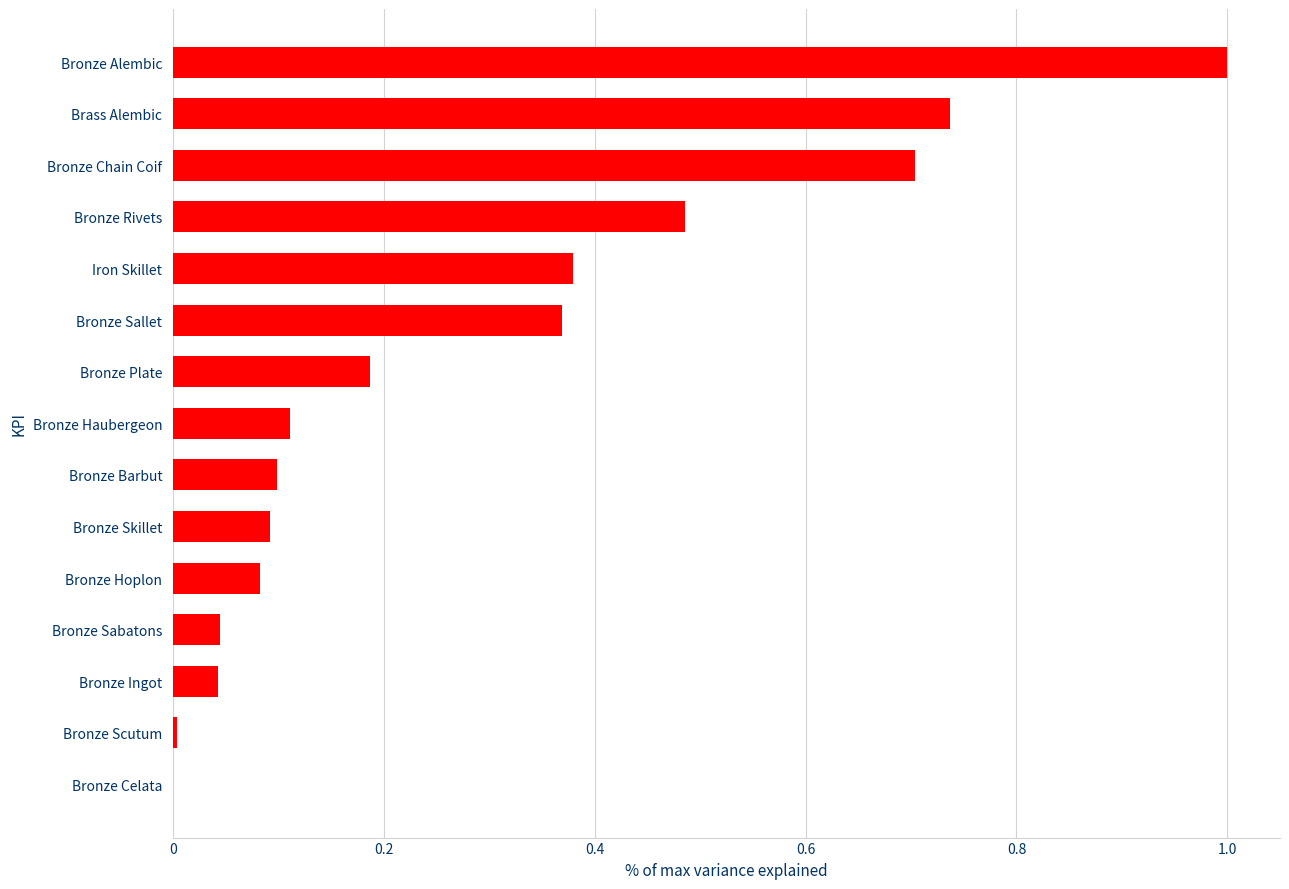

The chart shows a value of 0.0 at Bronze Haubergeon. True or false?

False